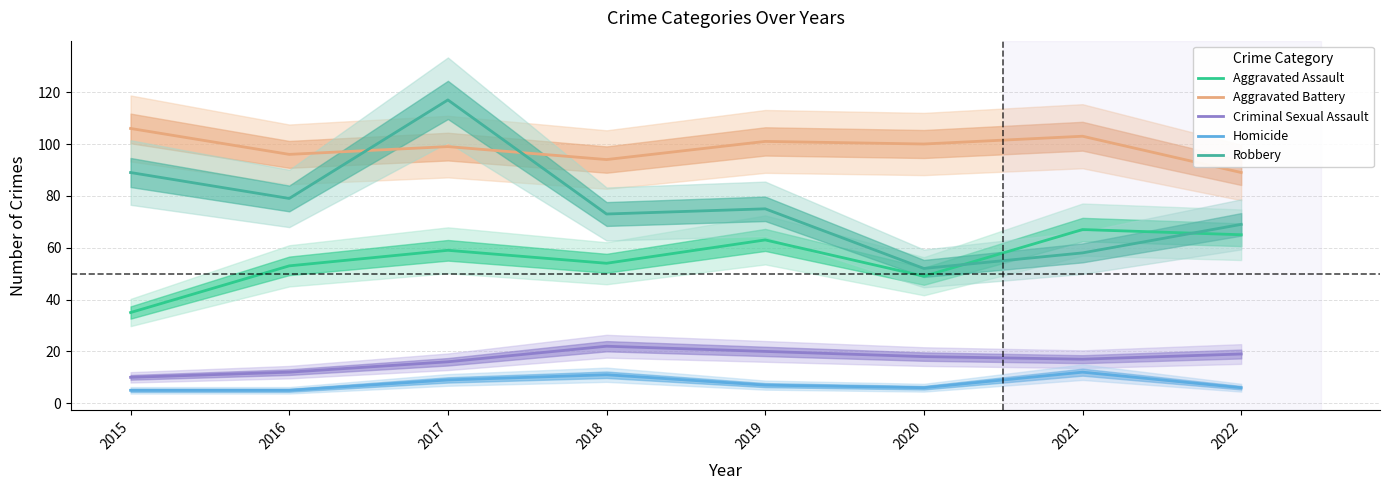

What are all the series names shown in the legend?

Aggravated Assault, Aggravated Battery, Criminal Sexual Assault, Homicide, Robbery